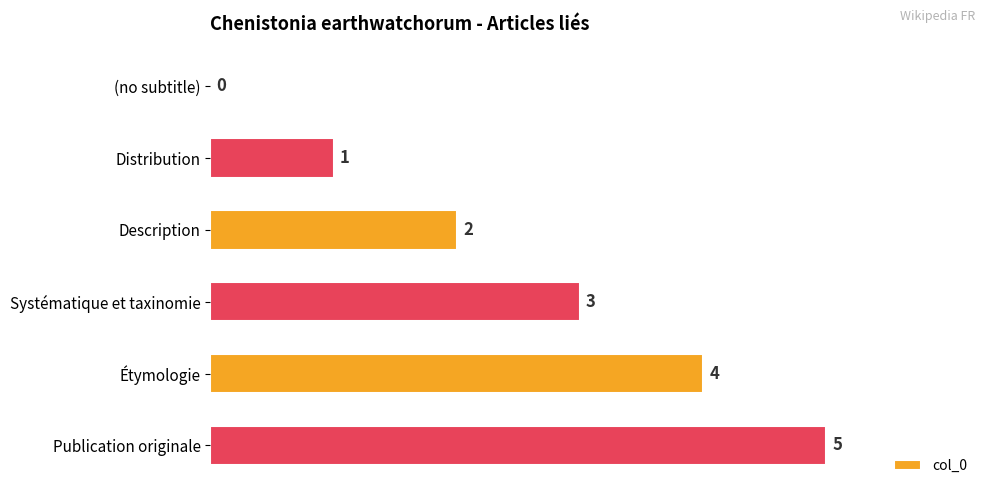

How many data points does each series have?

6